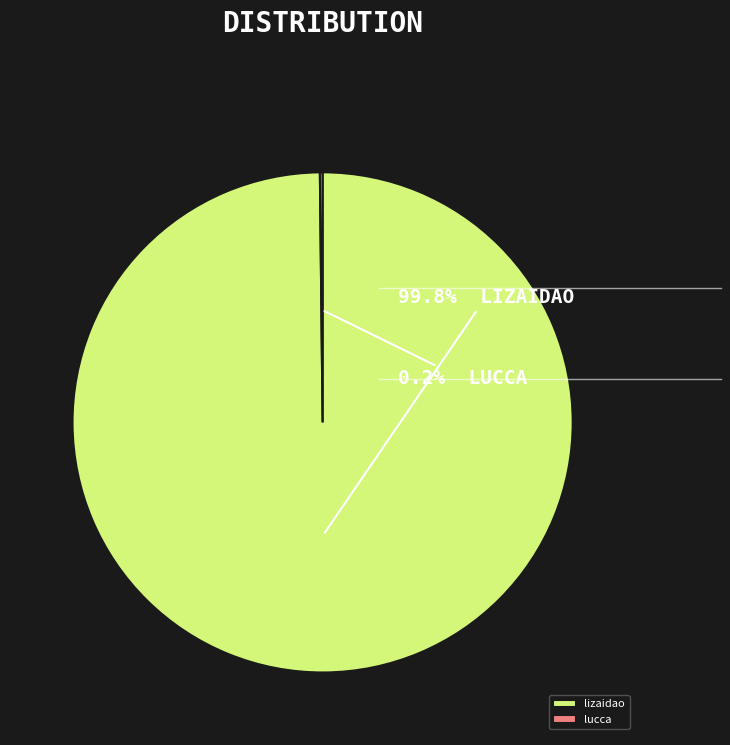

What is the largest slice in the pie chart?

lizaidao